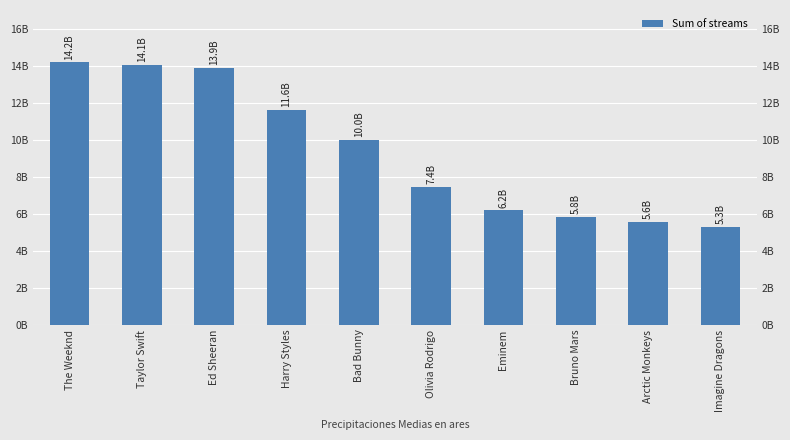

Rank the categories by value from lowest to highest.

Imagine Dragons, Arctic Monkeys, Bruno Mars, Eminem, Olivia Rodrigo, Bad Bunny, Harry Styles, Ed Sheeran, Taylor Swift, The Weeknd